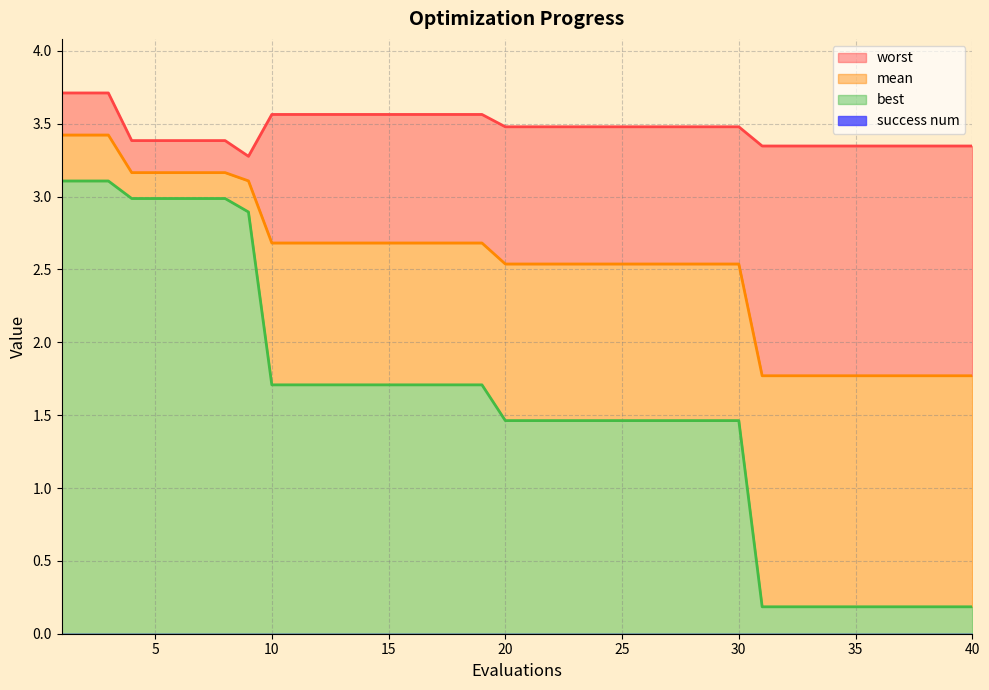

At which category is the sum across all series the highest?

1